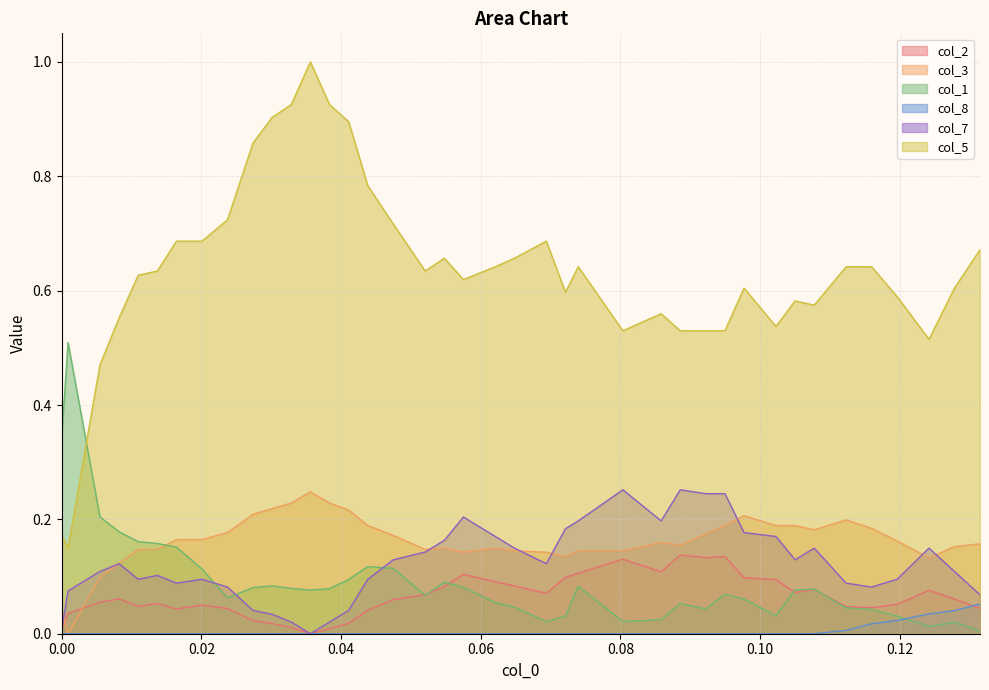

What is the label of the 8th point from the left?

0.02009132420091324